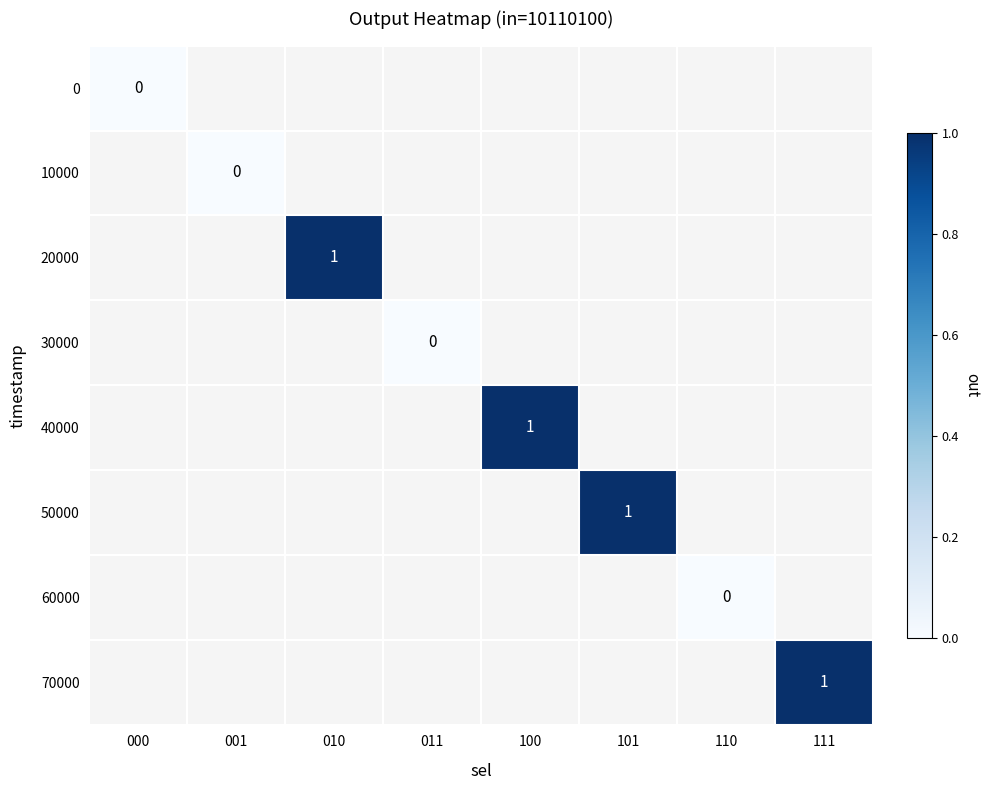

How many categories are shown in the chart?

8